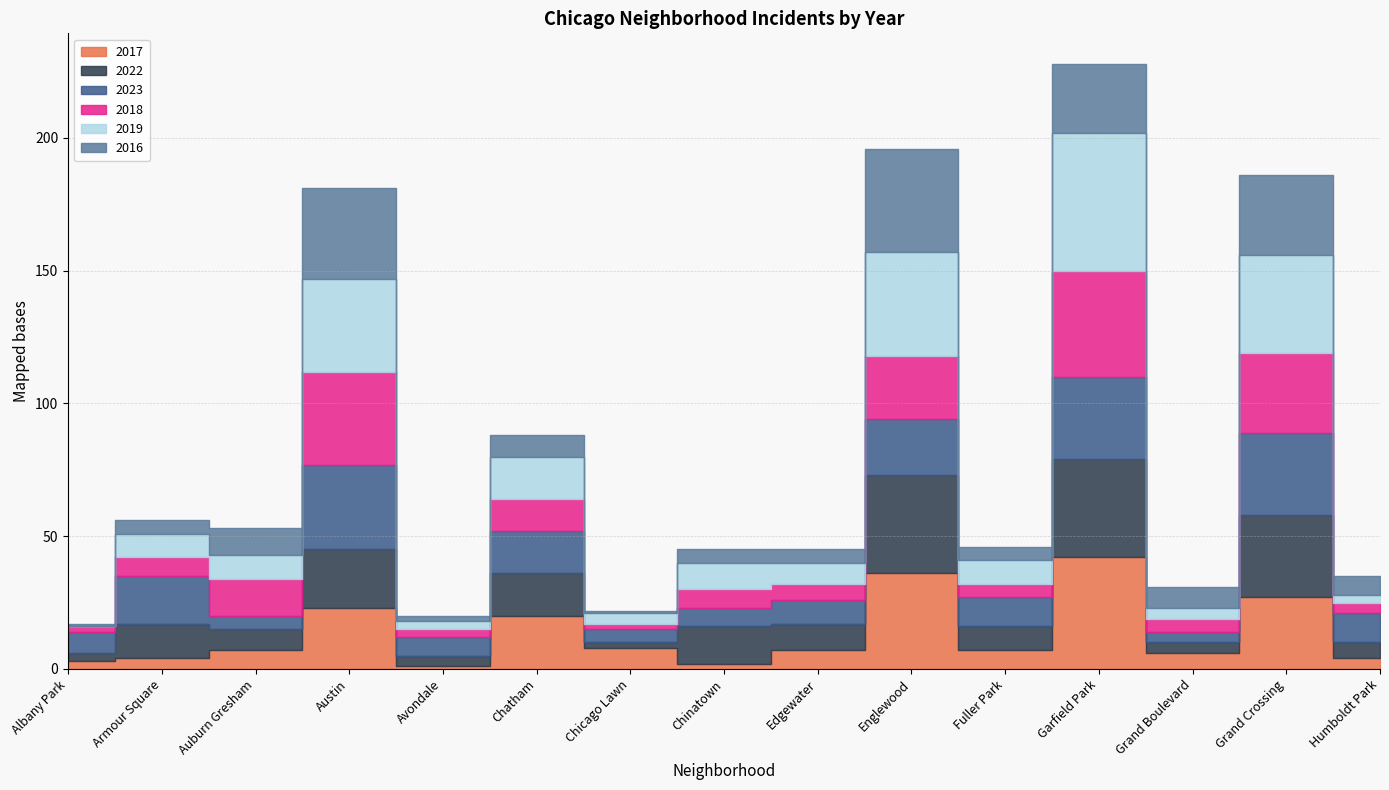

What is the label of the 13th point from the right?

Auburn Gresham